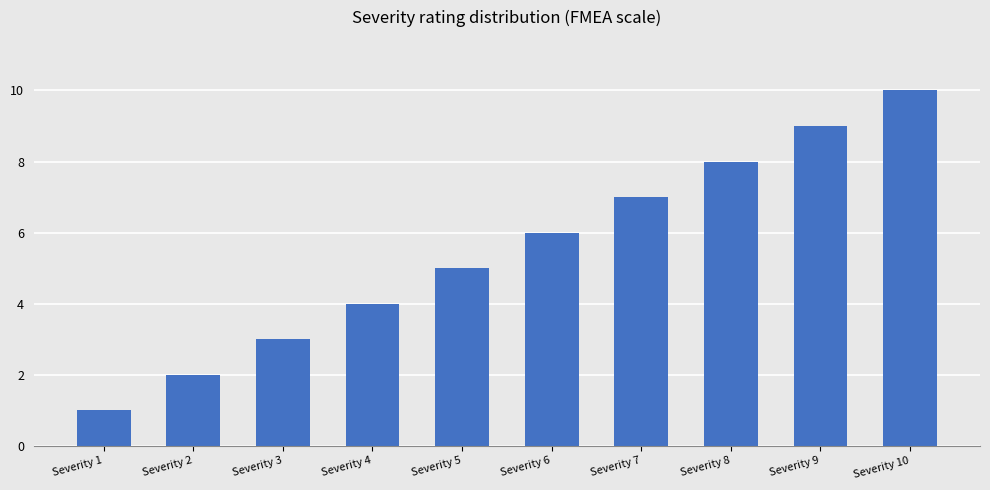

True or false: the data shows 4 at Severity 4.

True